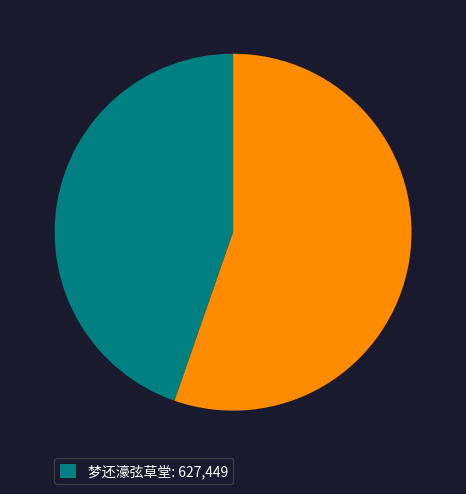

Is there a majority slice in this chart?

Yes